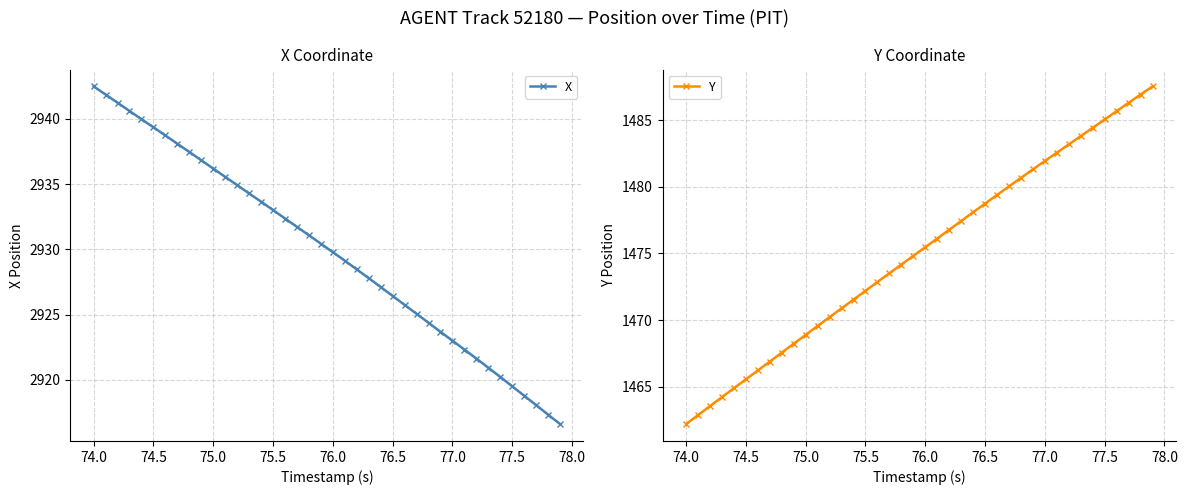

Does the chart display data point markers on the line(s)?

Yes